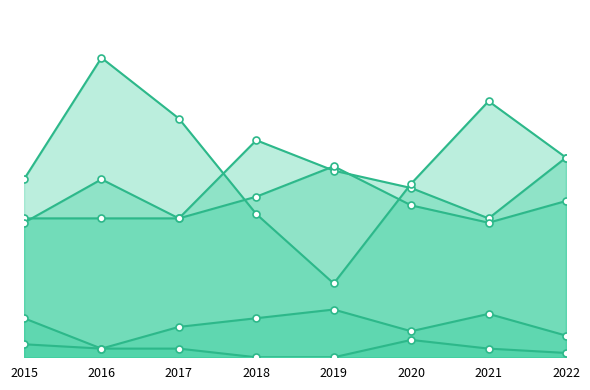

Reading left to right, what are all the values shown in this chart?

Aggravated Assault: 2015=32	2016=32	2017=32	2018=50	2019=43	2020=39	2021=32	2022=46
Aggravated Battery: 2015=31	2016=41	2017=32	2018=37	2019=44	2020=35	2021=31	2022=36
Criminal Sexual Assault: 2015=9	2016=2	2017=7	2018=9	2019=11	2020=6	2021=10	2022=5
Homicide: 2015=3	2016=2	2017=2	2018=0	2019=0	2020=4	2021=2	2022=1
Robbery: 2015=41	2016=69	2017=55	2018=33	2019=17	2020=40	2021=59	2022=46